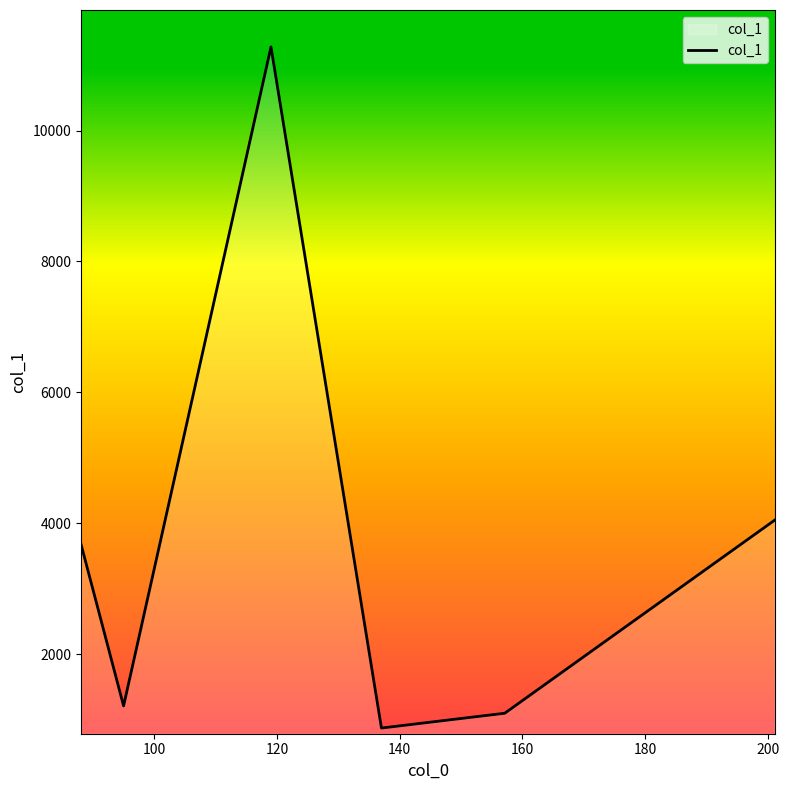

How many interior local peaks (higher than both neighbors) does the data have?

1